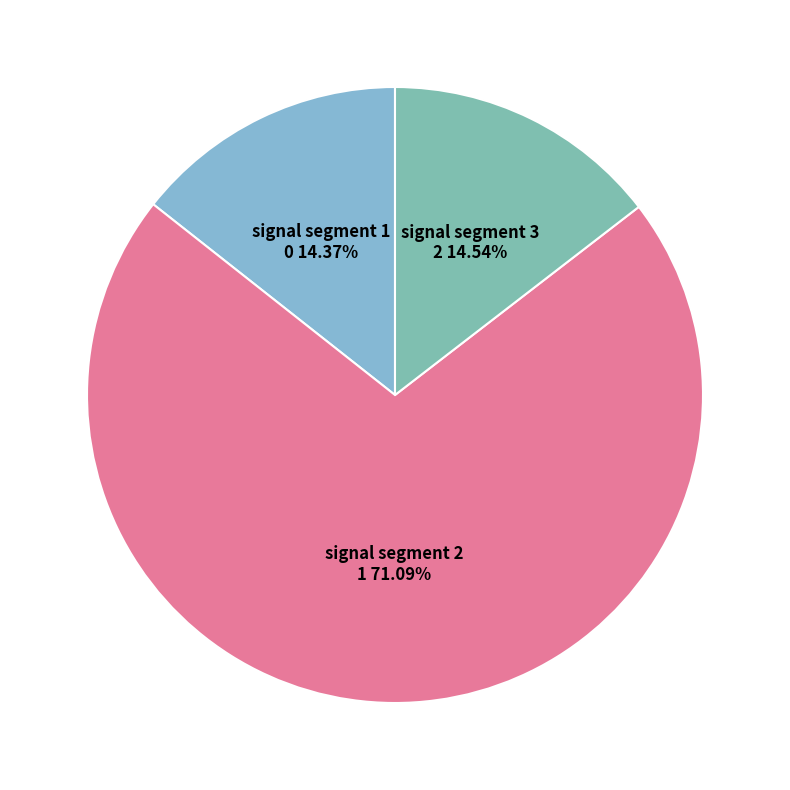

To the nearest percent, what portion does signal segment 3 represent?

15%